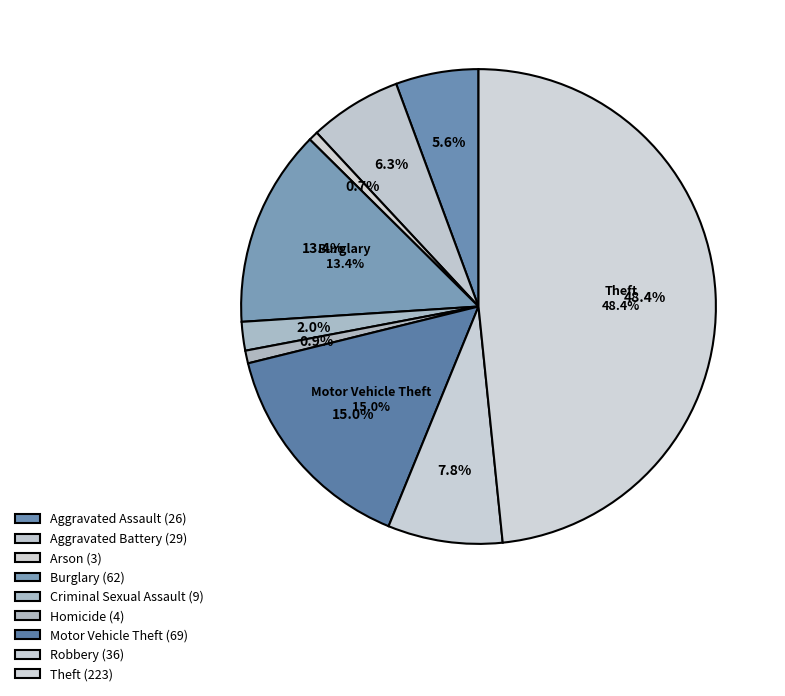

To the nearest percent, what is the average slice percentage?

11%